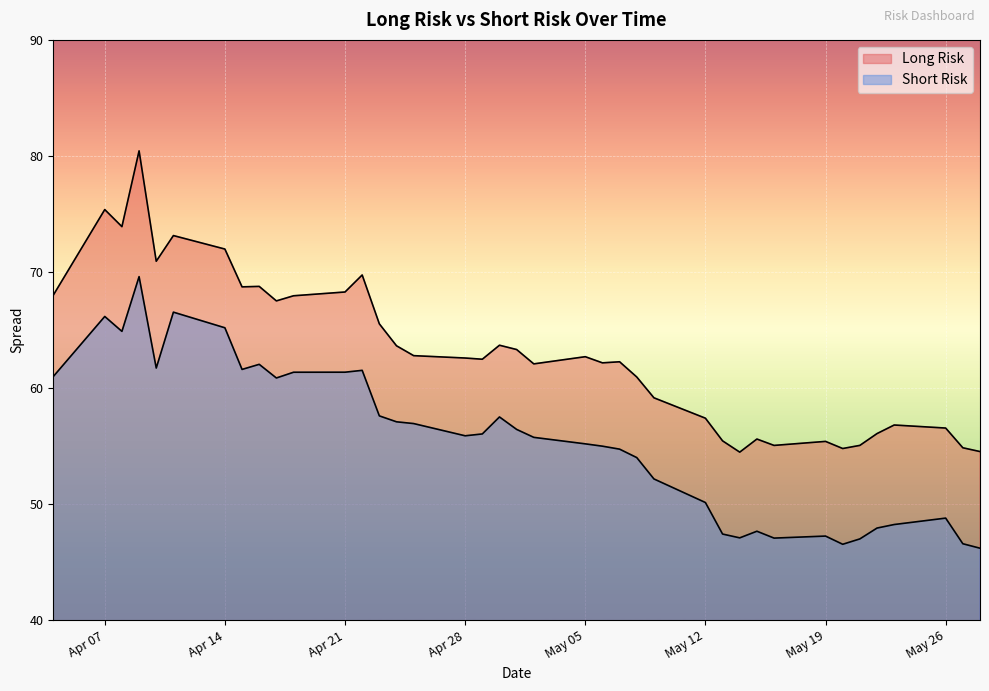

How many lines are shown in the chart?

2